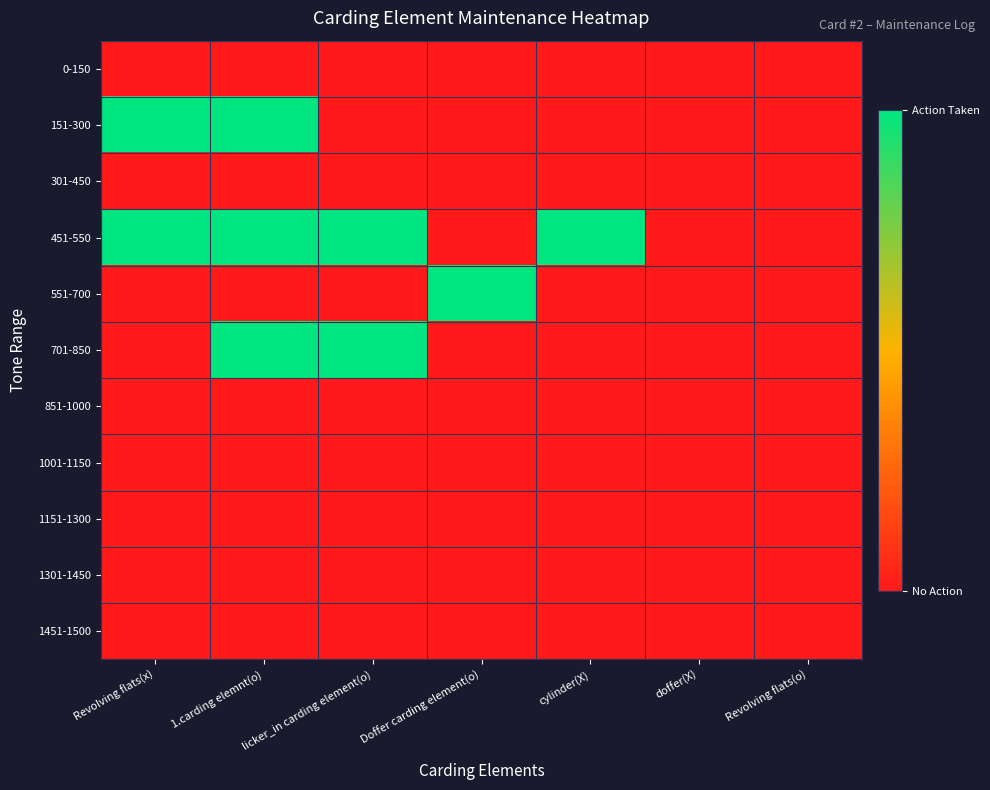

Reading right to left, transcribe all the data shown in this chart.

0-150: Revolving flats(o)=0	doffer(X)=0	cylinder(X)=0	Doffer carding element(o)=0	licker_in carding element(o)=0	1.carding elemnt(o)=0	Revolving flats(x)=0
151-300: Revolving flats(o)=0	doffer(X)=0	cylinder(X)=0	Doffer carding element(o)=0	licker_in carding element(o)=0	1.carding elemnt(o)=1	Revolving flats(x)=1
301-450: Revolving flats(o)=0	doffer(X)=0	cylinder(X)=0	Doffer carding element(o)=0	licker_in carding element(o)=0	1.carding elemnt(o)=0	Revolving flats(x)=0
451-550: Revolving flats(o)=0	doffer(X)=0	cylinder(X)=1	Doffer carding element(o)=0	licker_in carding element(o)=1	1.carding elemnt(o)=1	Revolving flats(x)=1
551-700: Revolving flats(o)=0	doffer(X)=0	cylinder(X)=0	Doffer carding element(o)=1	licker_in carding element(o)=0	1.carding elemnt(o)=0	Revolving flats(x)=0
701-850: Revolving flats(o)=0	doffer(X)=0	cylinder(X)=0	Doffer carding element(o)=0	licker_in carding element(o)=1	1.carding elemnt(o)=1	Revolving flats(x)=0
851-1000: Revolving flats(o)=0	doffer(X)=0	cylinder(X)=0	Doffer carding element(o)=0	licker_in carding element(o)=0	1.carding elemnt(o)=0	Revolving flats(x)=0
1001-1150: Revolving flats(o)=0	doffer(X)=0	cylinder(X)=0	Doffer carding element(o)=0	licker_in carding element(o)=0	1.carding elemnt(o)=0	Revolving flats(x)=0
1151-1300: Revolving flats(o)=0	doffer(X)=0	cylinder(X)=0	Doffer carding element(o)=0	licker_in carding element(o)=0	1.carding elemnt(o)=0	Revolving flats(x)=0
1301-1450: Revolving flats(o)=0	doffer(X)=0	cylinder(X)=0	Doffer carding element(o)=0	licker_in carding element(o)=0	1.carding elemnt(o)=0	Revolving flats(x)=0
1451-1500: Revolving flats(o)=0	doffer(X)=0	cylinder(X)=0	Doffer carding element(o)=0	licker_in carding element(o)=0	1.carding elemnt(o)=0	Revolving flats(x)=0